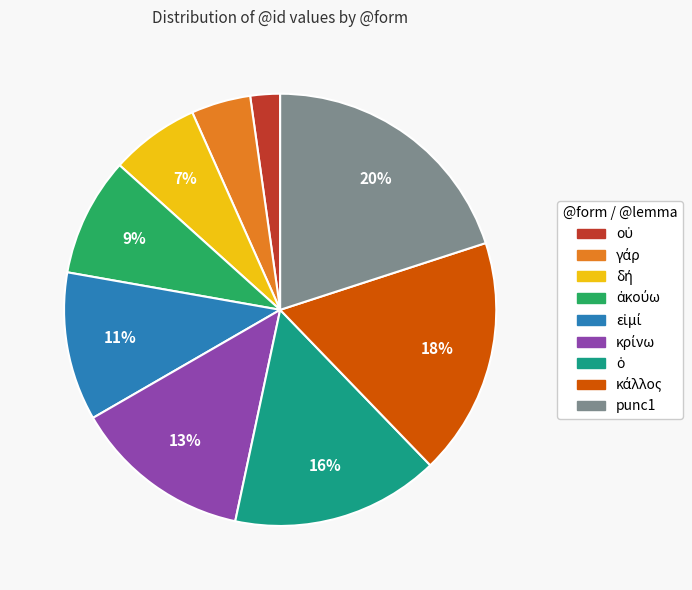

What is the largest slice in the pie chart?

punc1